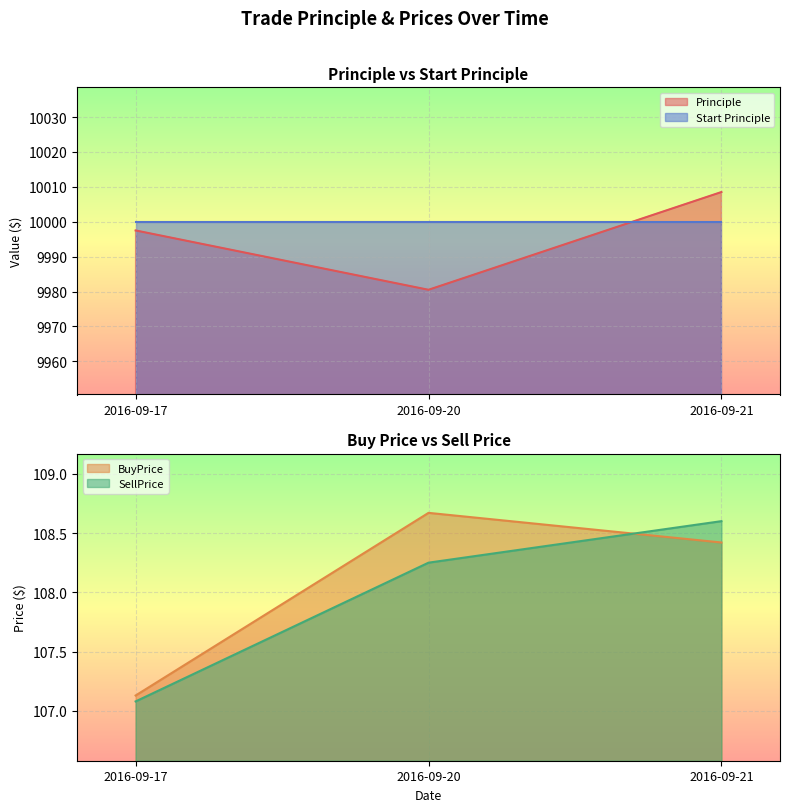

Read the BuyPrice value at 2016-09-20.

108.7